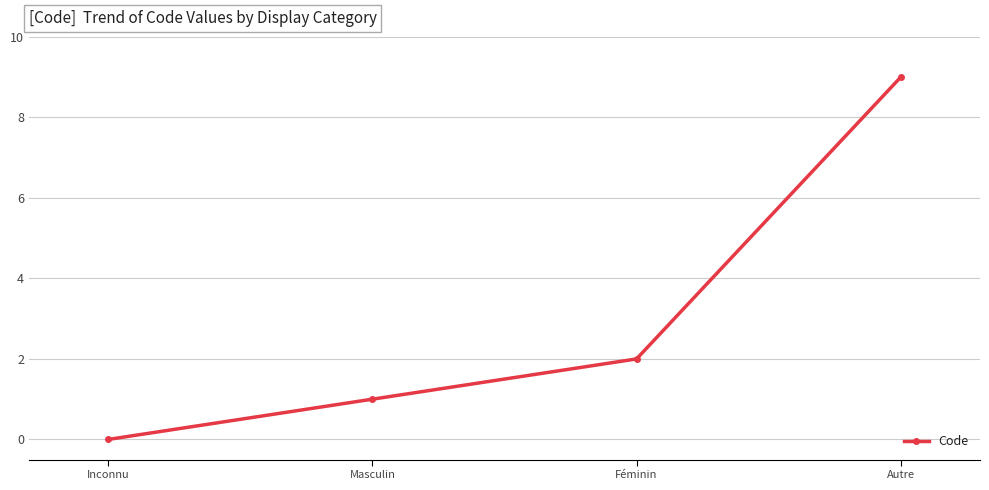

Reading right to left, transcribe all the data shown in this chart.

Autre=9	Féminin=2	Masculin=1	Inconnu=0